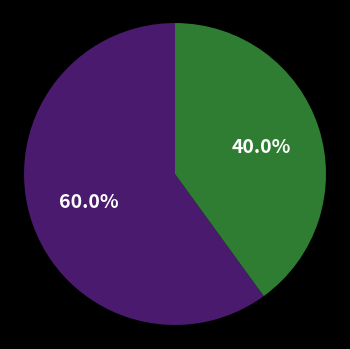

Is there any slice that represents more than half of the pie?

Yes